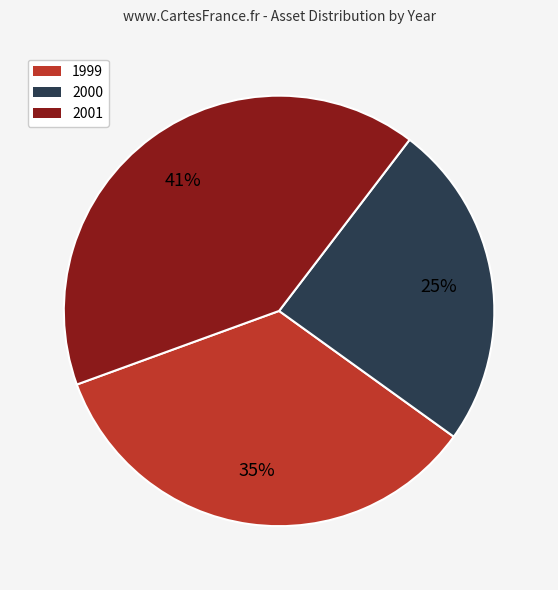

Combined, do 2000 and 1999 account for over 50%?

Yes